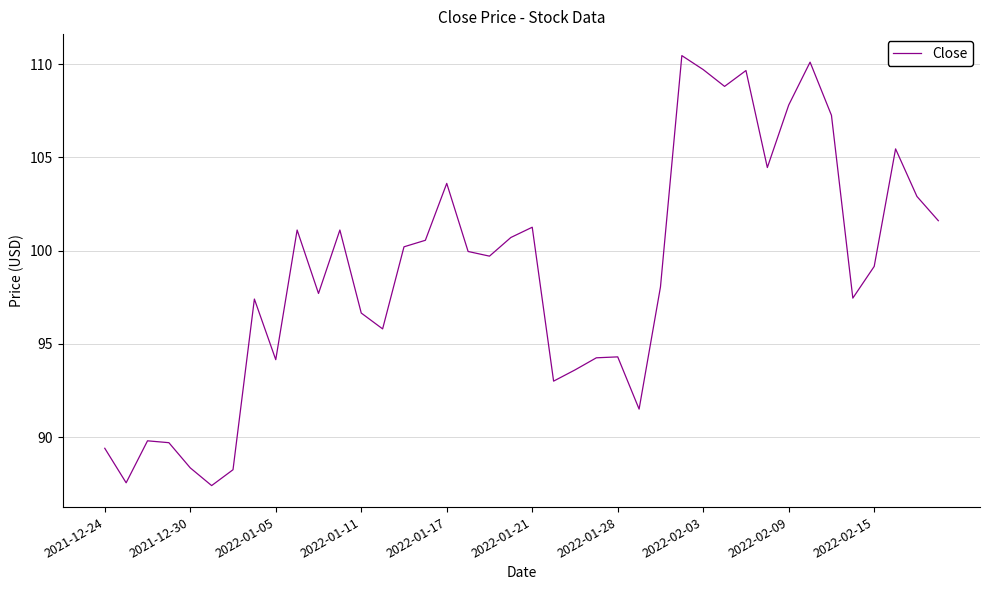

What is the maximum value shown in the chart?

110.4